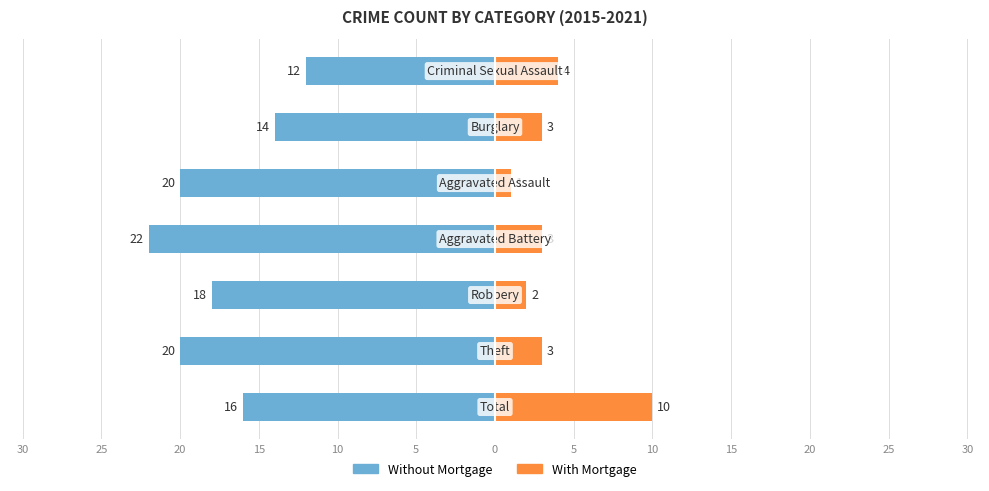

How many values in the Without Mortgage series are below -18?

3